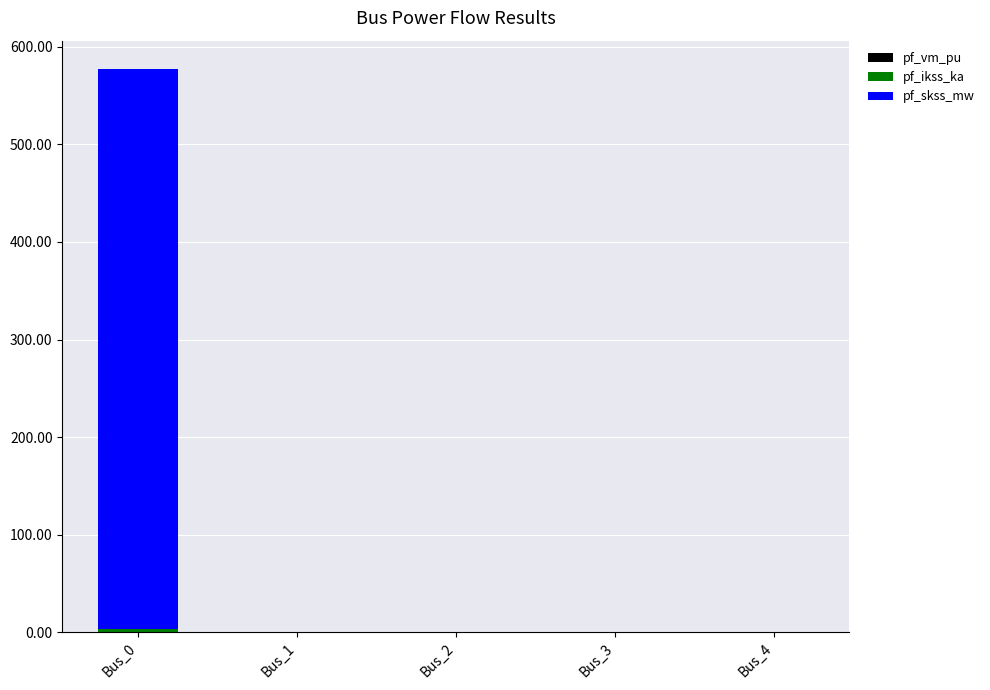

At which category is the sum across all series the highest?

Bus_0